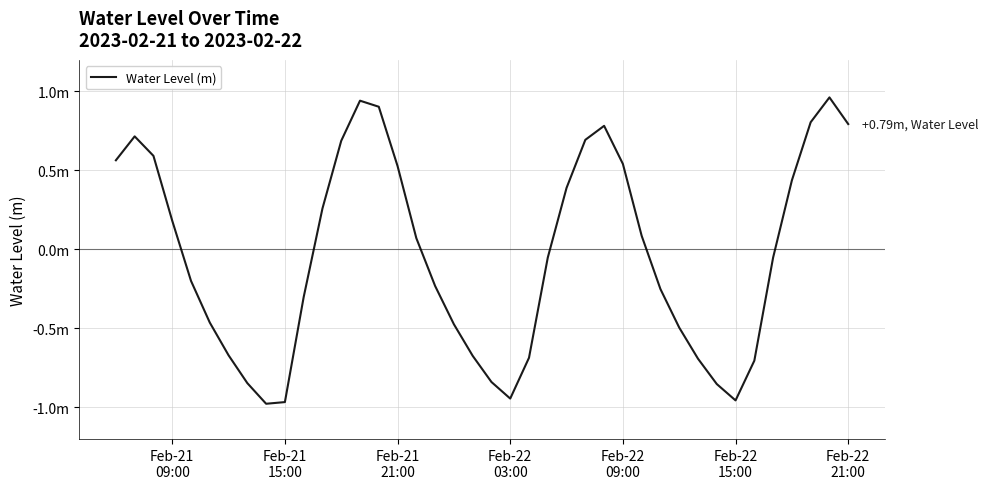

How many positive values are there?

19